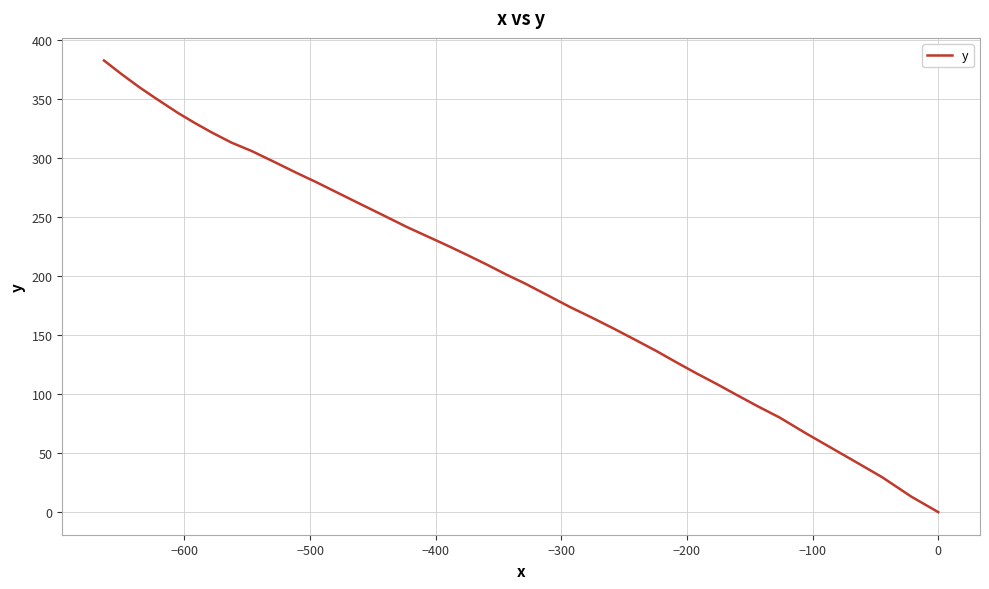

What is the difference between the second highest and minimum values?

371.7